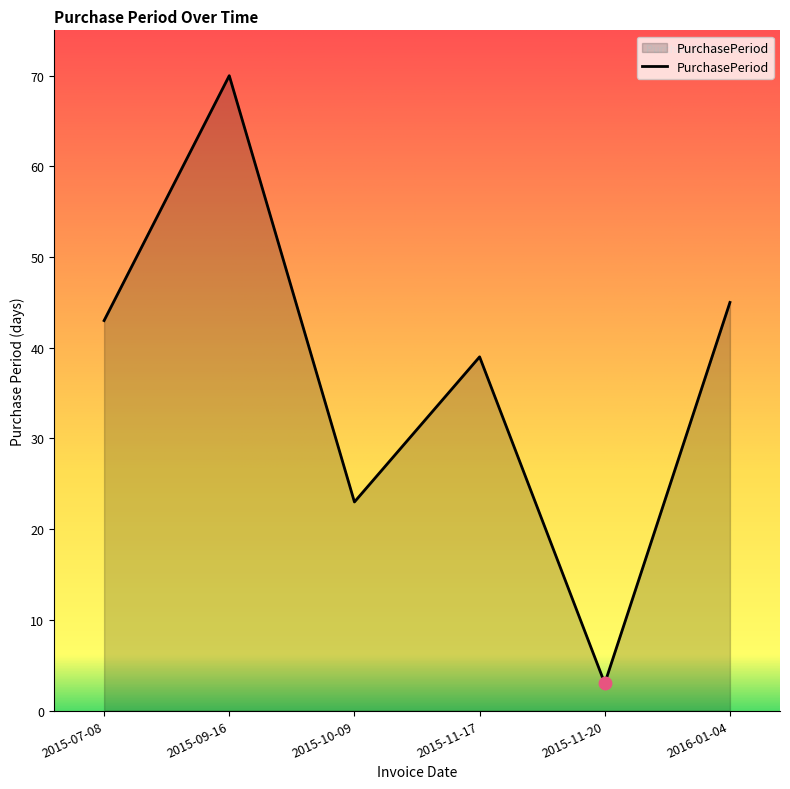

Reading left to right, what are all the values shown in this chart?

43	70	23	39	3	45